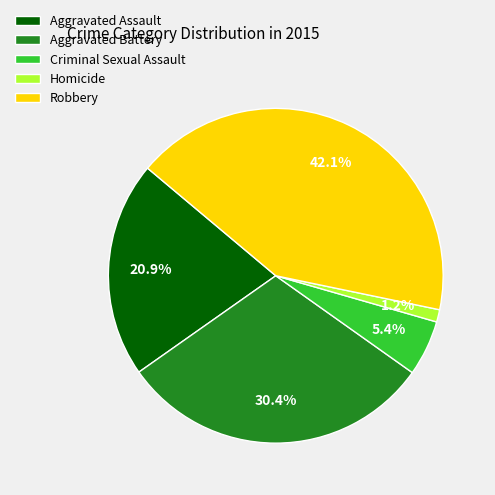

Rank the categories by value from lowest to highest.

Homicide, Criminal Sexual Assault, Aggravated Assault, Aggravated Battery, Robbery